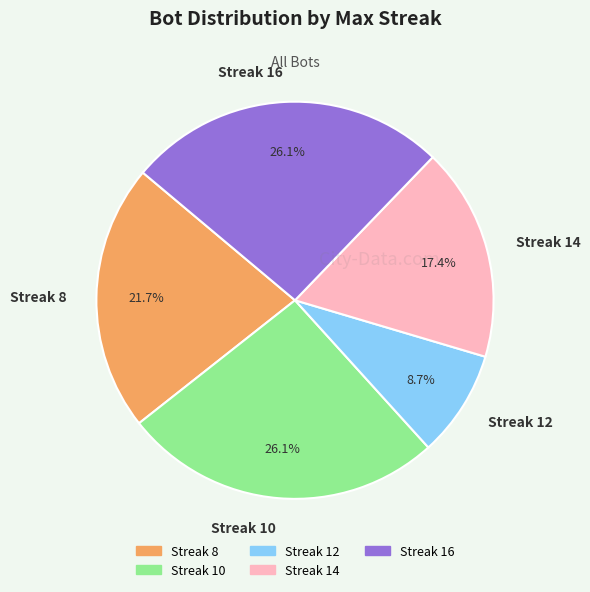

How many segments does this pie chart have?

5